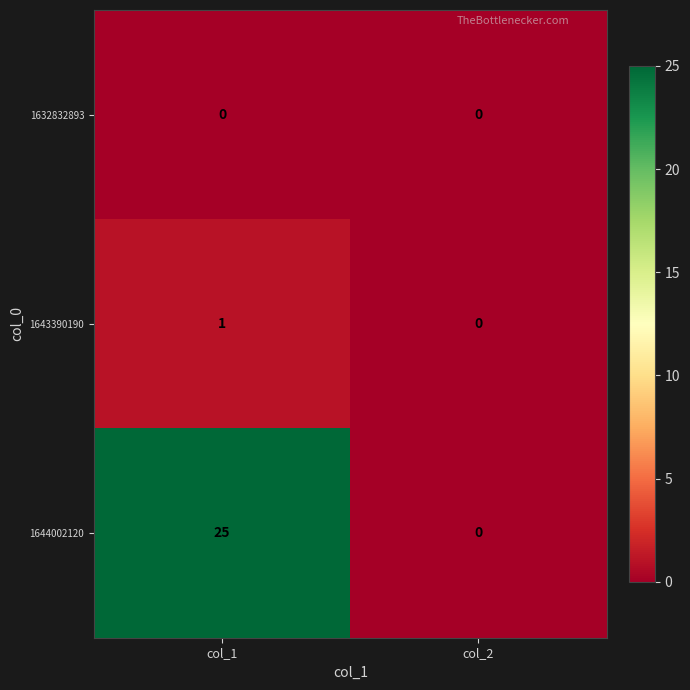

Reading right to left, transcribe all the data shown in this chart.

1632832893: col_2=0	col_1=0
1643390190: col_2=0	col_1=1
1644002120: col_2=0	col_1=25